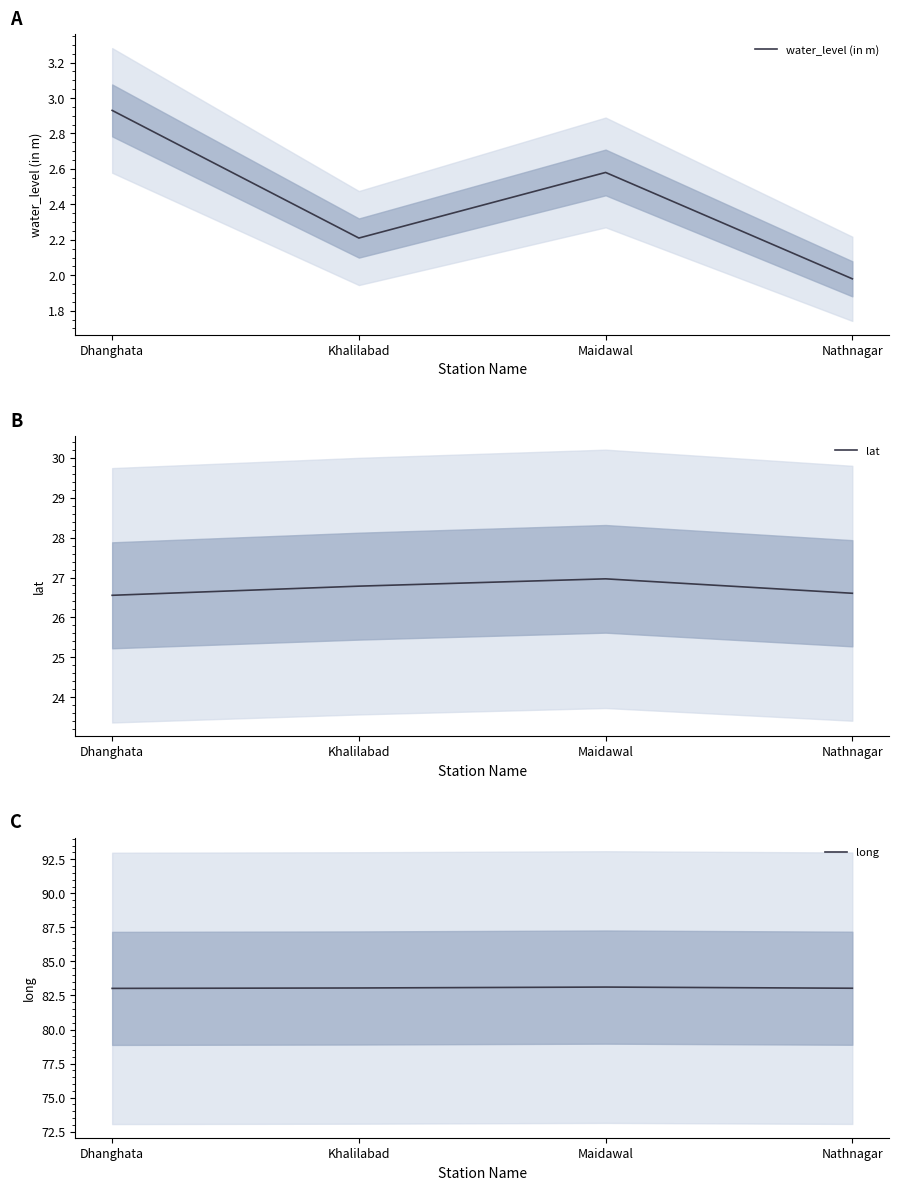

Reading left to right, transcribe all the data shown in this chart.

water_level (in m): Dhanghata=2.9	Khalilabad=2.2	Maidawal=2.6	Nathnagar=2.0
lat: Dhanghata=26.6	Khalilabad=26.8	Maidawal=27.0	Nathnagar=26.6
long: Dhanghata=83.0	Khalilabad=83.0	Maidawal=83.1	Nathnagar=83.0